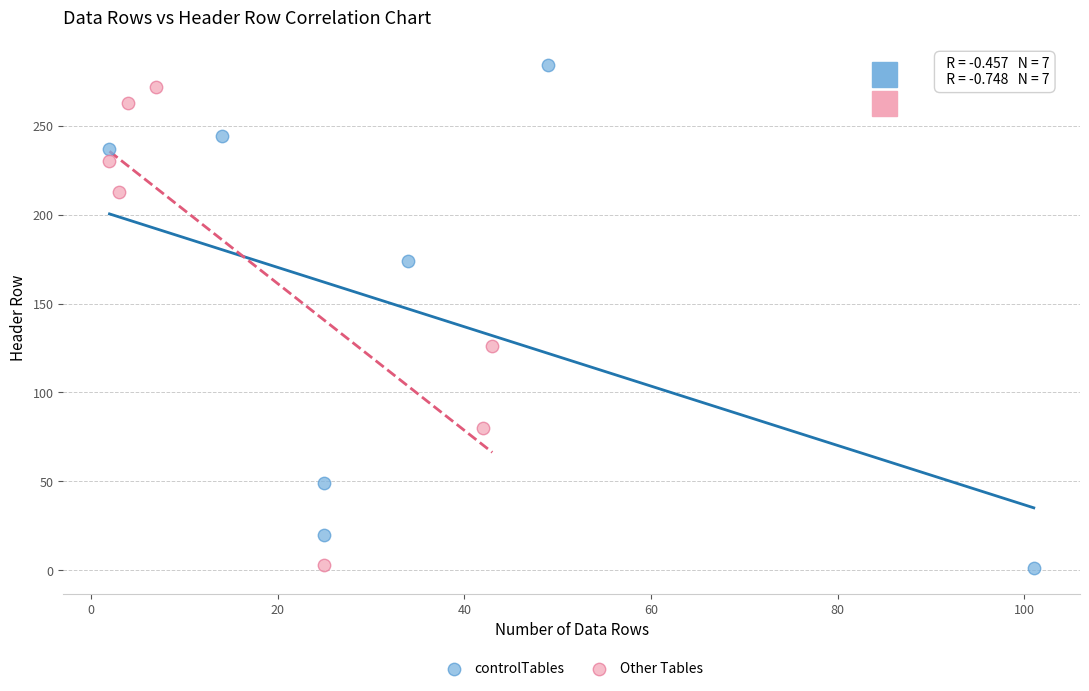

Which series has the widest spread of Y values?

controlTables